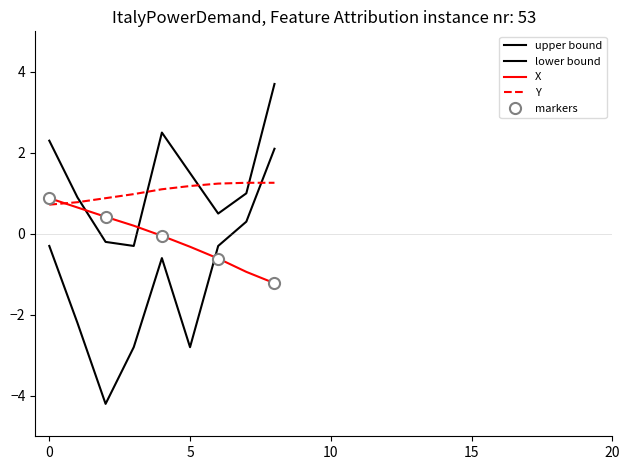

Reading right to left, what are all the values shown in this chart?

upper bound: 3.7	1.0	0.5	1.5	2.5	-0.3	-0.2	0.9	2.3
lower bound: 2.1	0.3	-0.3	-2.8	-0.6	-2.8	-4.2	-2.2	-0.3
X: -1.2	-0.9	-0.6	-0.3	-0.1	0.2	0.4	0.7	0.9
Y: 1.3	1.3	1.2	1.2	1.1	1.0	0.9	0.8	0.7